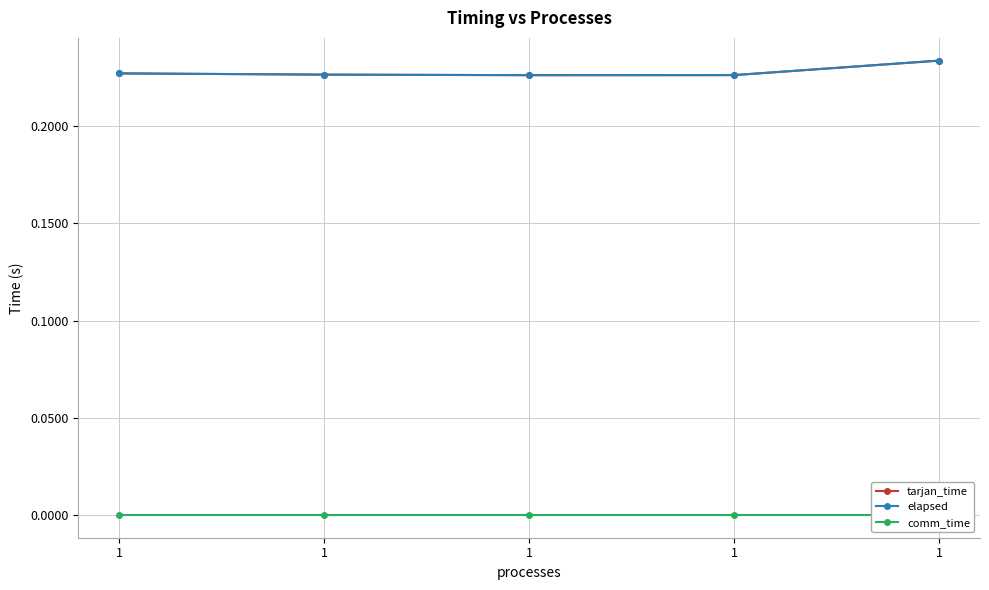

Which has a higher value, 1 or 1?

1